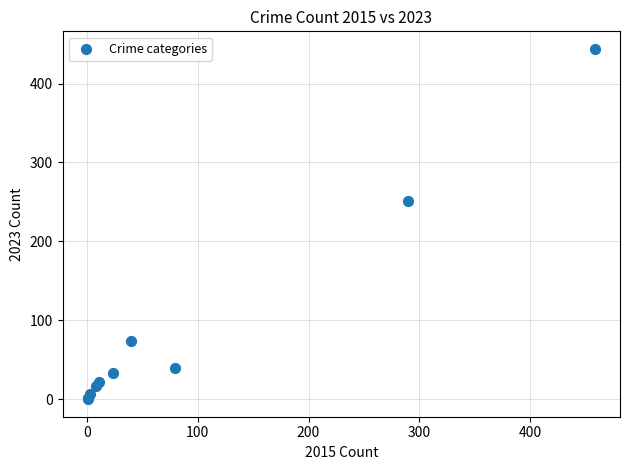

What Y value in the scatter plot is closest to 222?

251